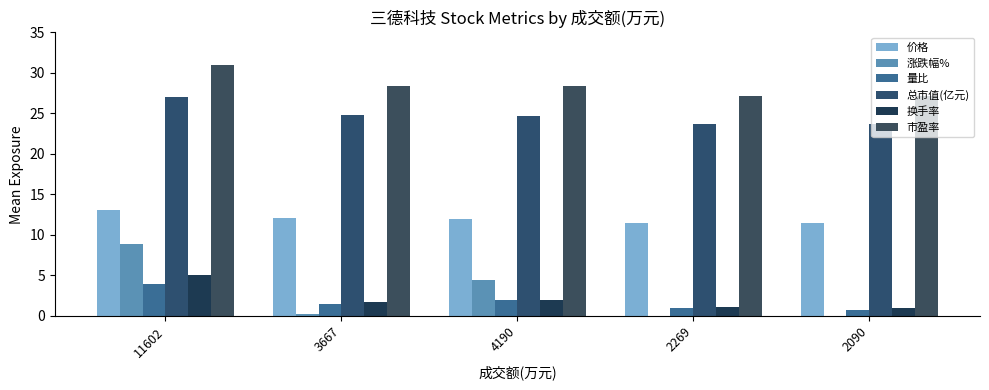

At which category is the sum across all series the highest?

11602